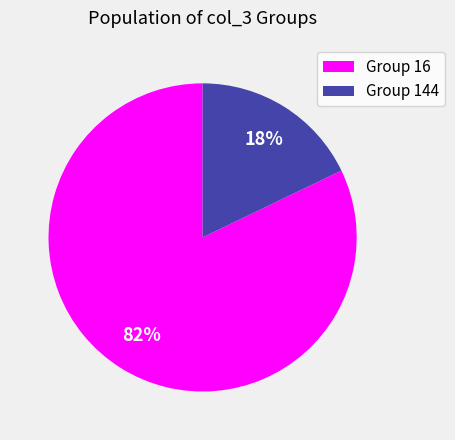

Do Group 16 and Group 144 together represent more than half of the pie?

Yes